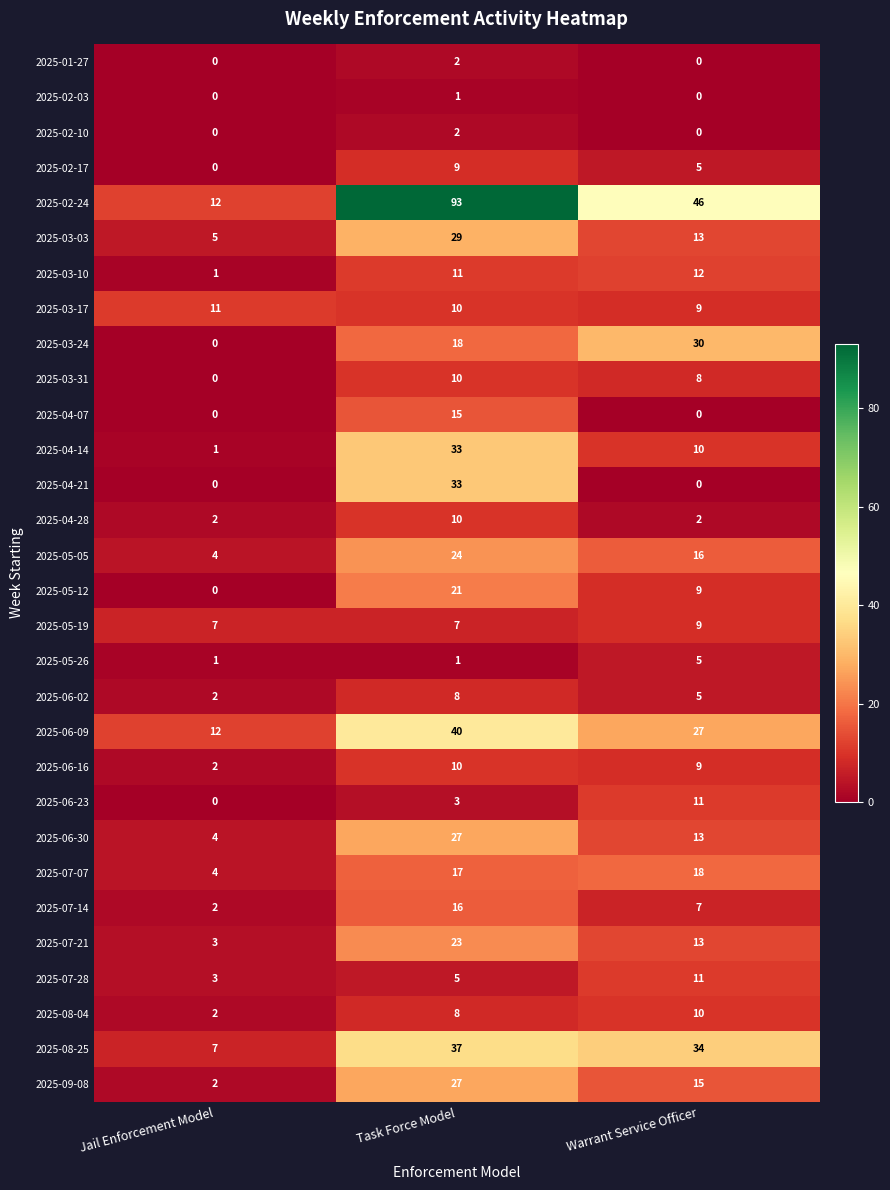

Is it true that 2025-07-28 equals 20 at Warrant Service Officer?

False